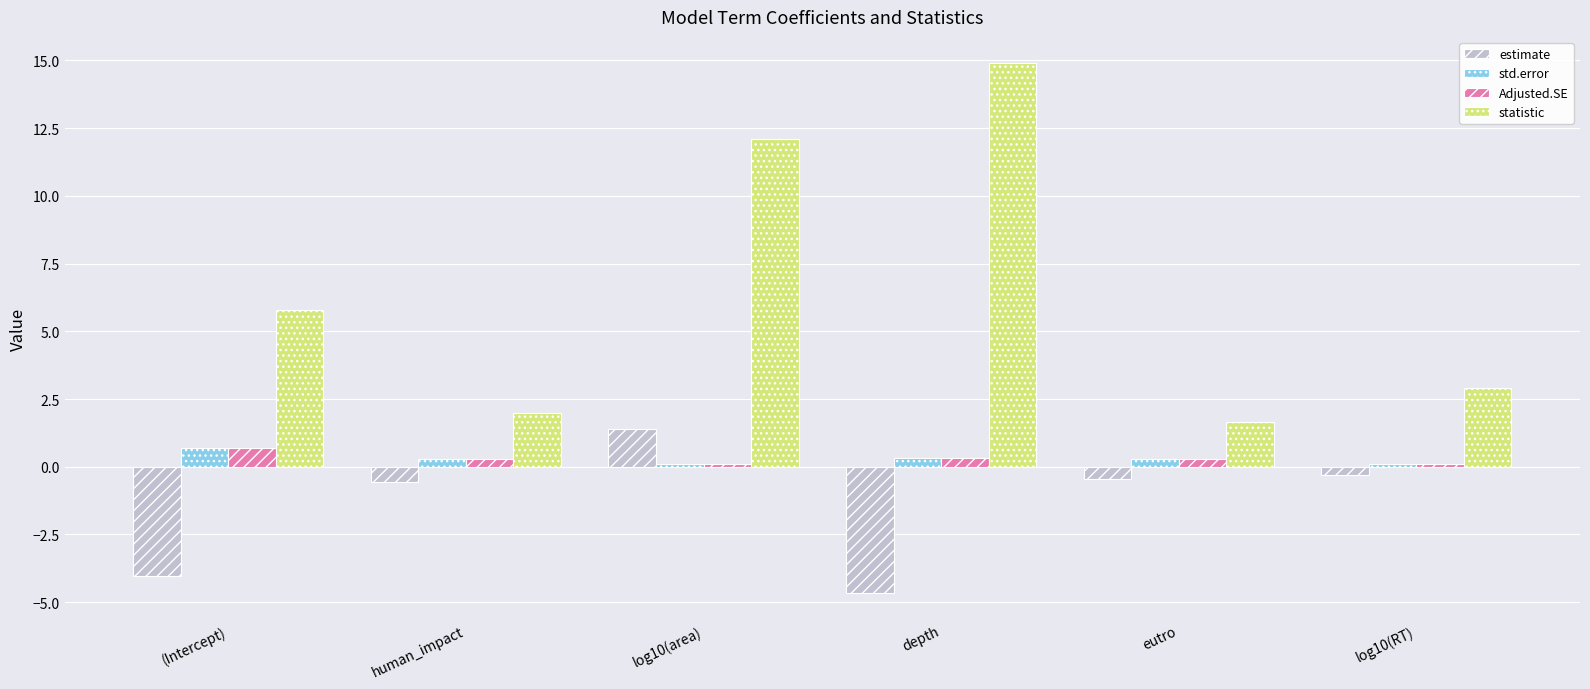

Which category has the lowest value in the statistic series?

eutro